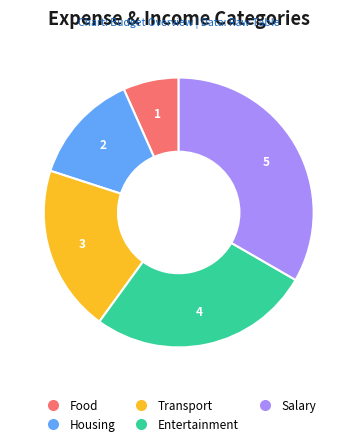

Do Housing and Entertainment together represent more than half of the pie?

No